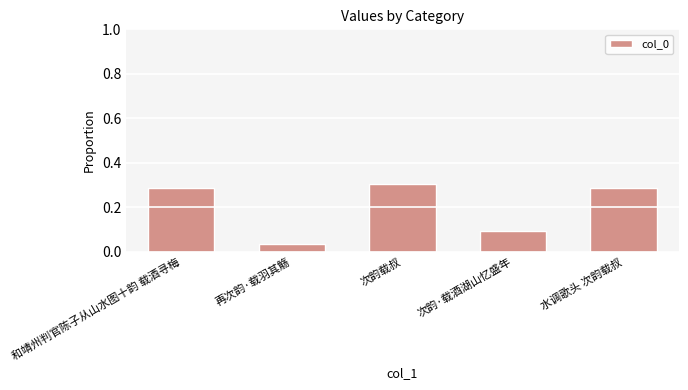

What position from the left is 次韵·载酒湖山忆盛年?

4